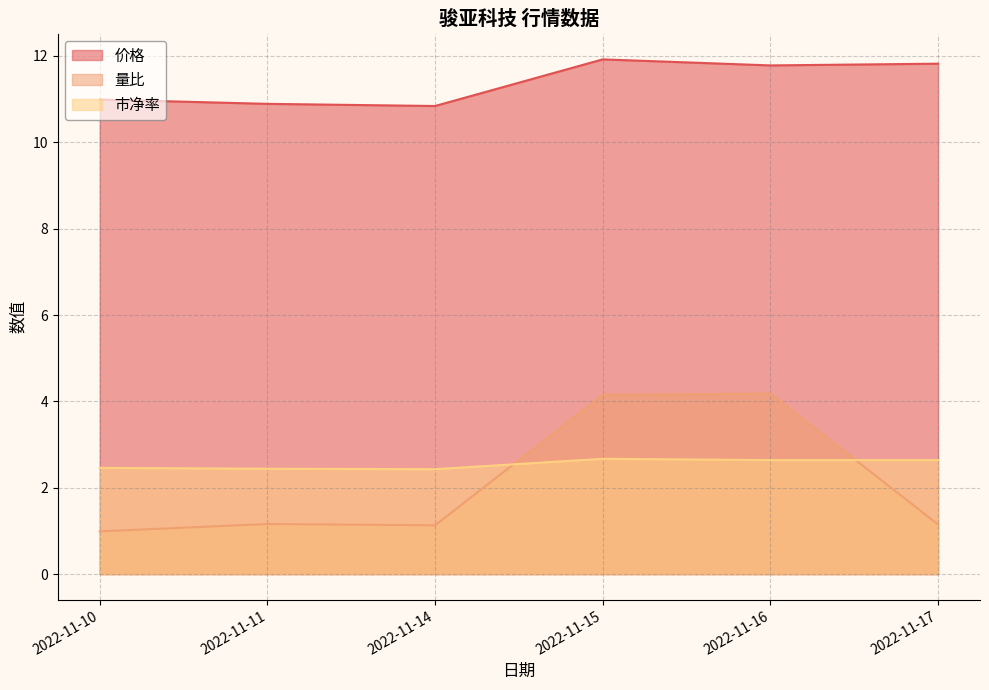

True or false: 价格 has more than 0 interior local peaks.

True